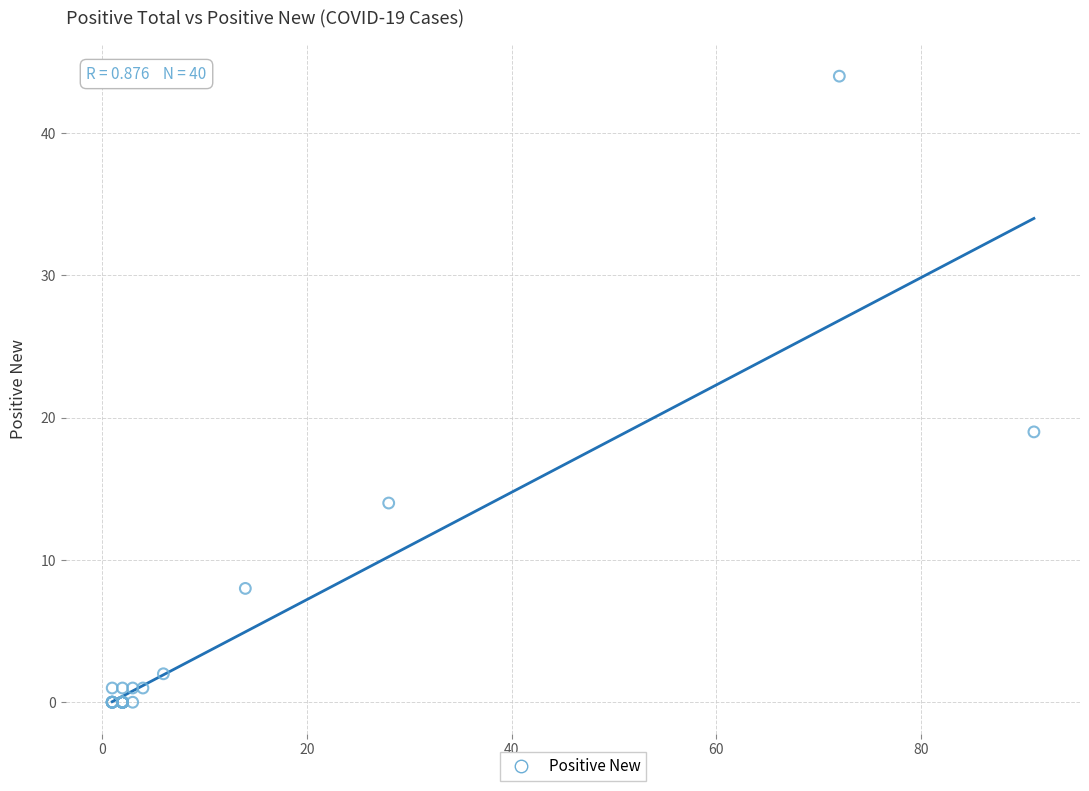

What Y value in the scatter plot is closest to 22?

19